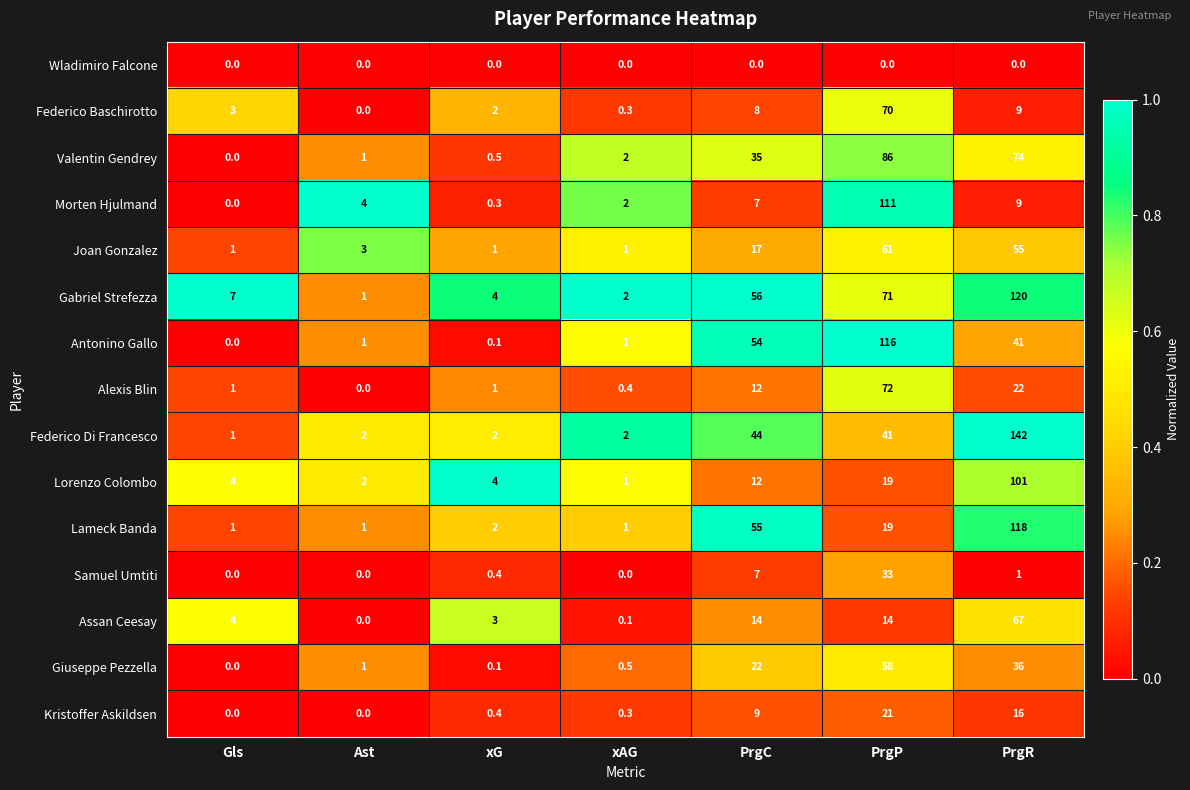

Rank the series by their maximum value, from highest to lowest.

Federico Di Francesco, Gabriel Strefezza, Lameck Banda, Antonino Gallo, Morten Hjulmand, Lorenzo Colombo, Valentin Gendrey, Alexis Blin, Federico Baschirotto, Assan Ceesay, Joan Gonzalez, Giuseppe Pezzella, Samuel Umtiti, Kristoffer Askildsen, Wladimiro Falcone